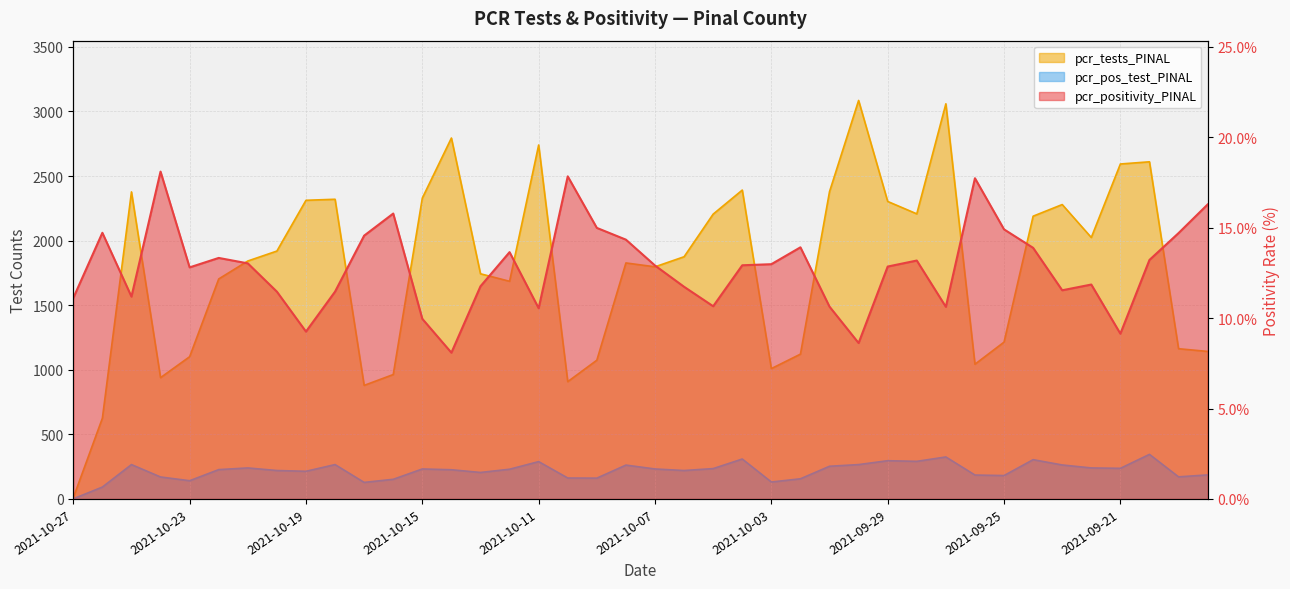

Does the chart have visible grid lines?

Yes